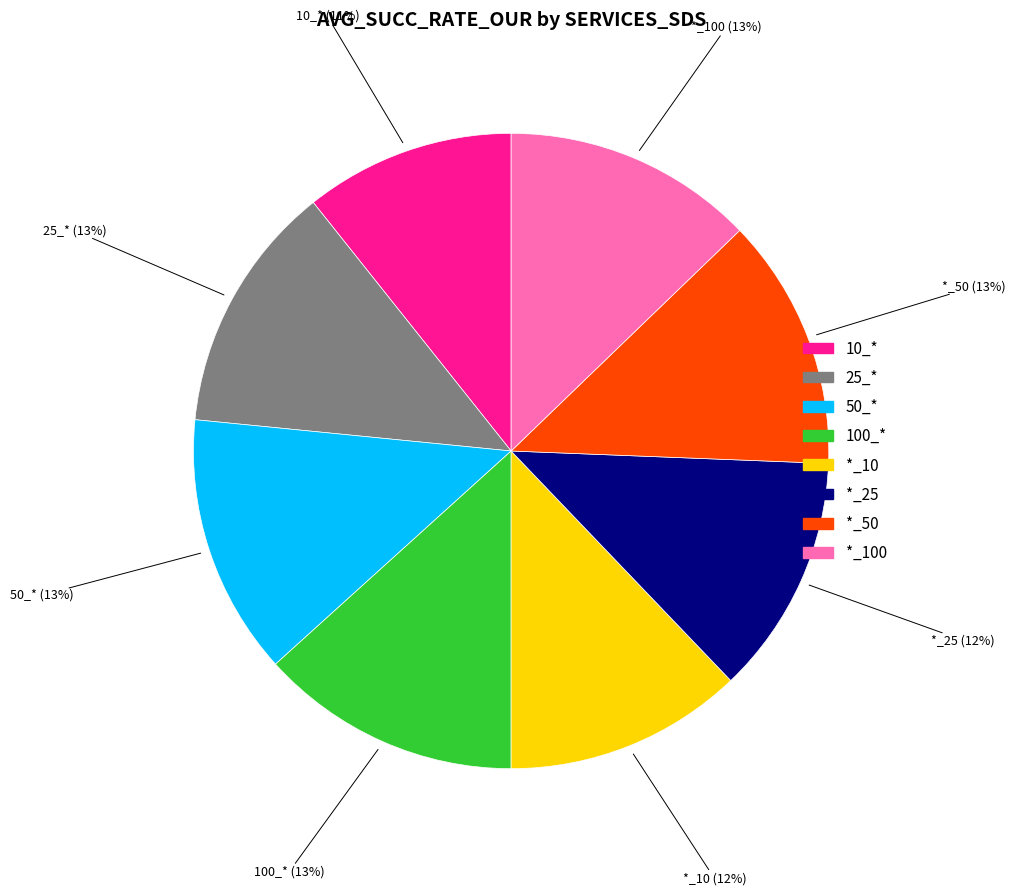

True or false: *_50 accounts for 13% of the total.

True